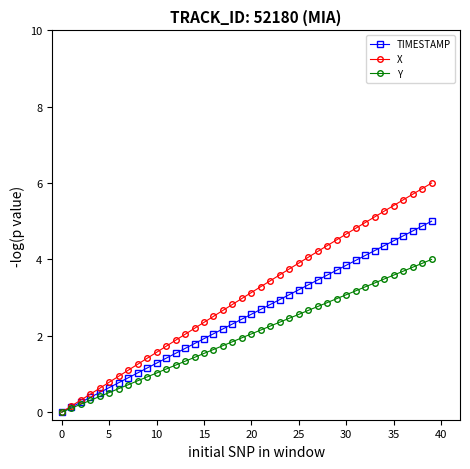

Which series has the largest total across all categories?

X